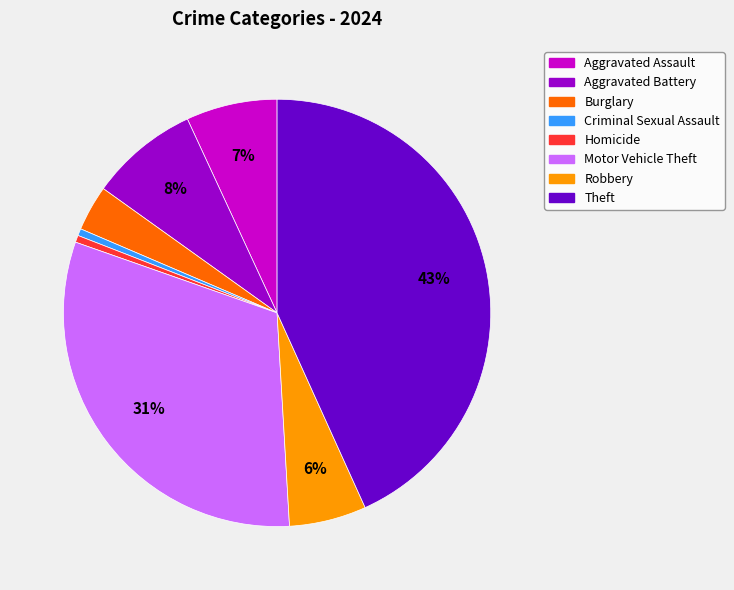

Count the number of slices in the pie.

8